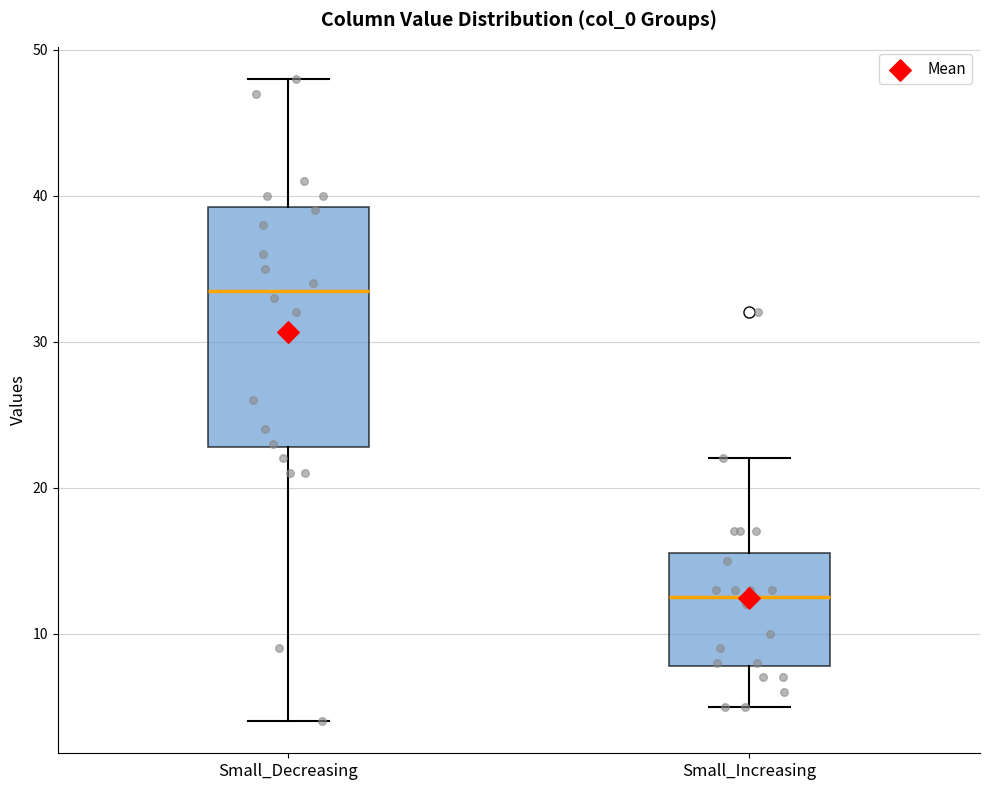

Comparing the boxes themselves (not the whiskers), which one is the tallest?

Small_Decreasing